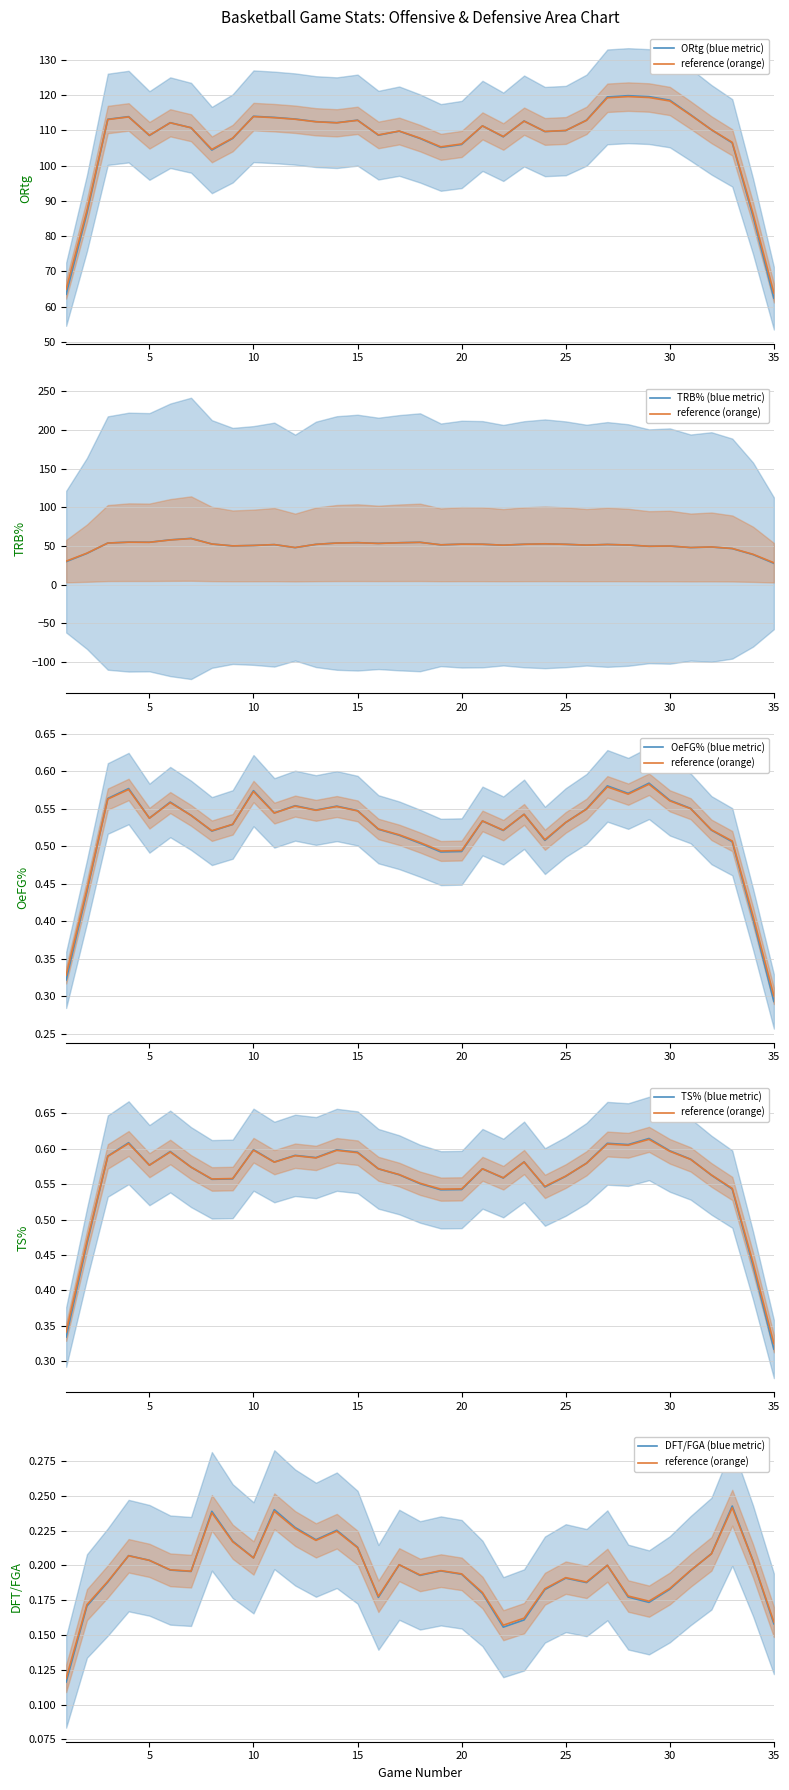

What is the average value of the reference metric series?

0.2